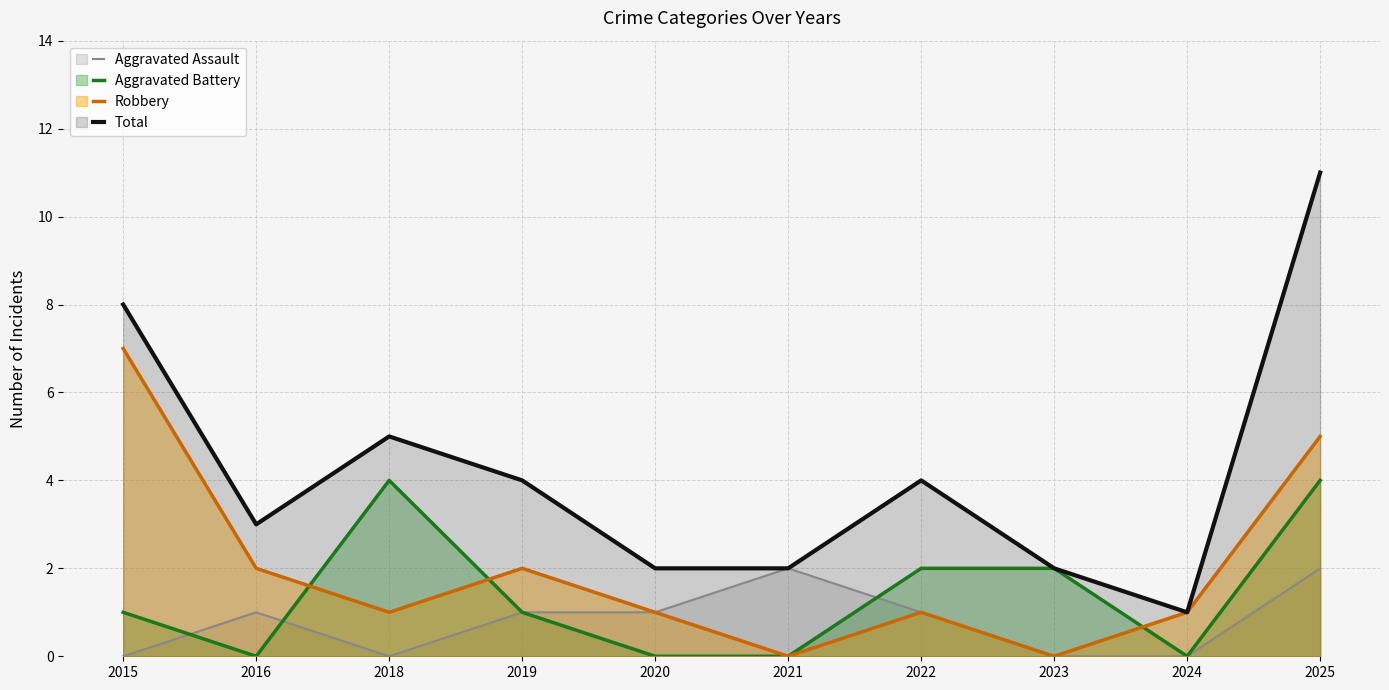

True or false: Total and Aggravated Assault cross at least once.

False